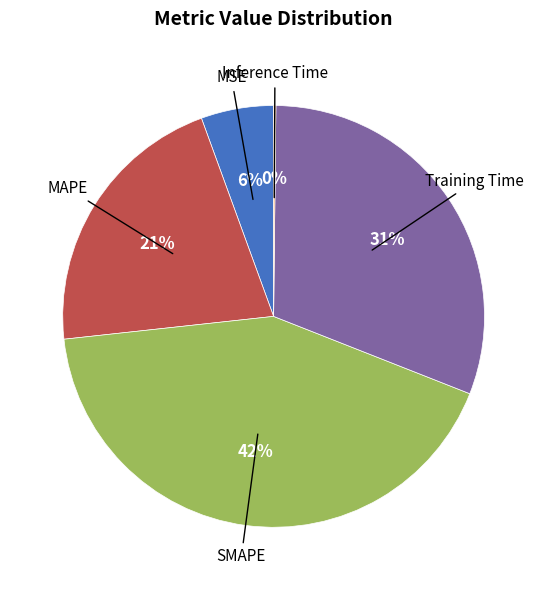

Is there a majority slice in this chart?

No